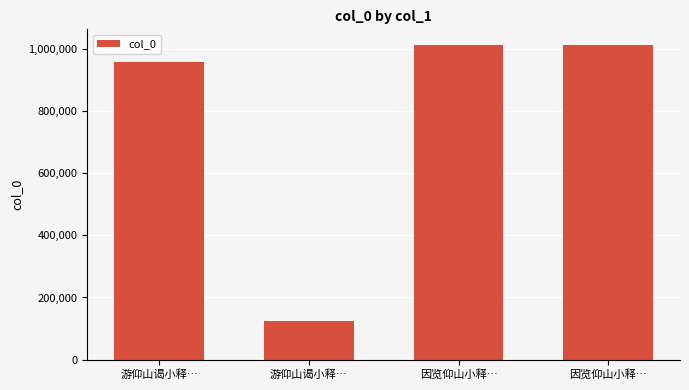

How many distinct data groups are displayed?

1